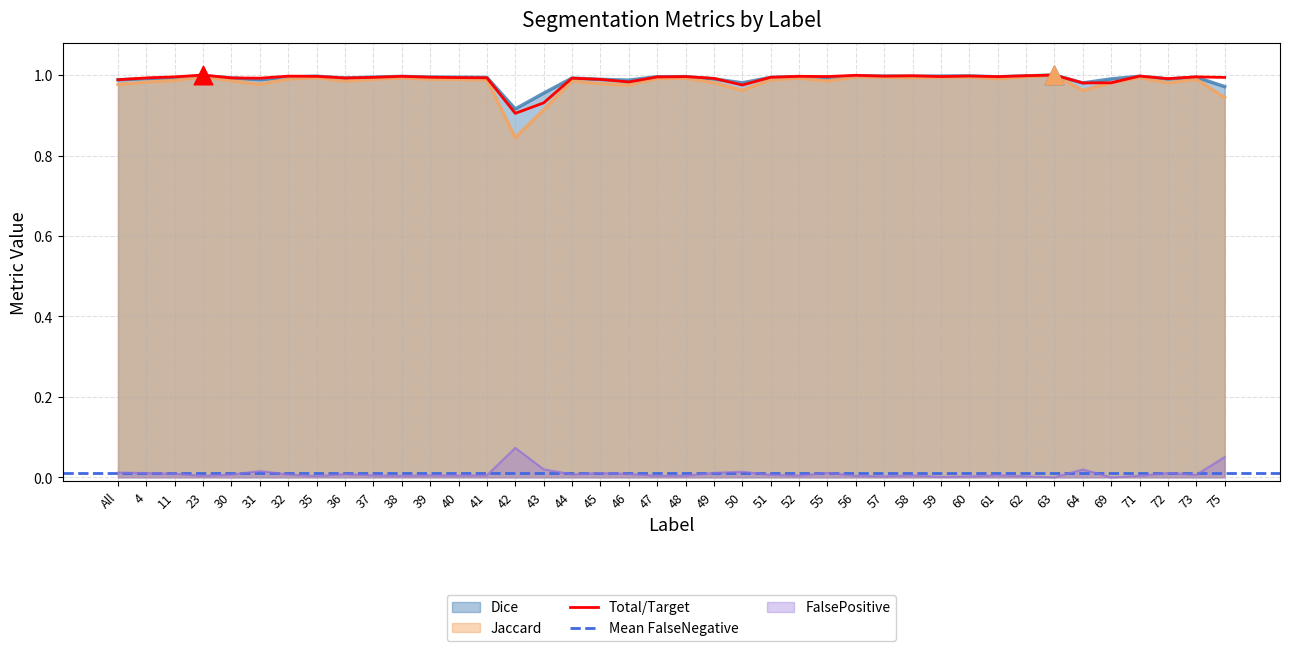

At which category is the sum across all series the highest?

63